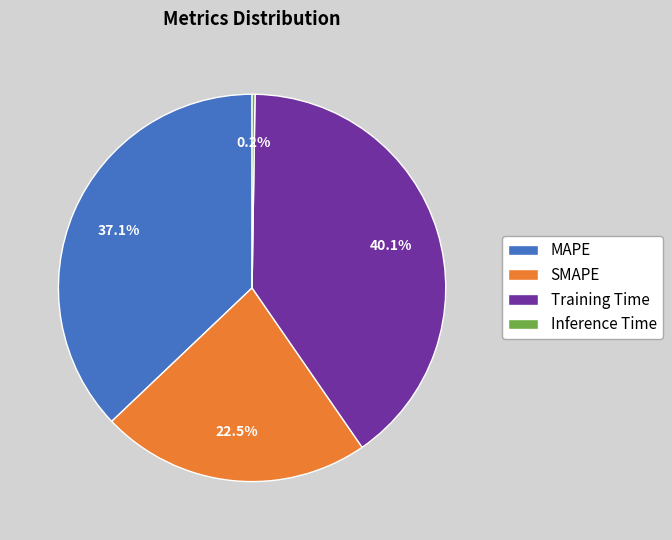

To the nearest percent, what is the average slice percentage?

25%